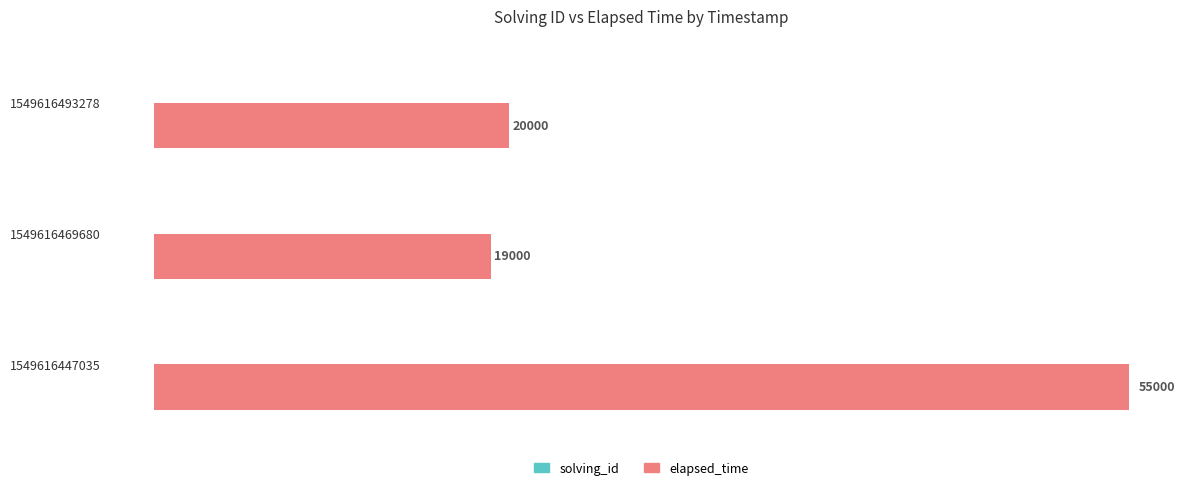

Which category has the highest value in the elapsed_time series?

1549616447035